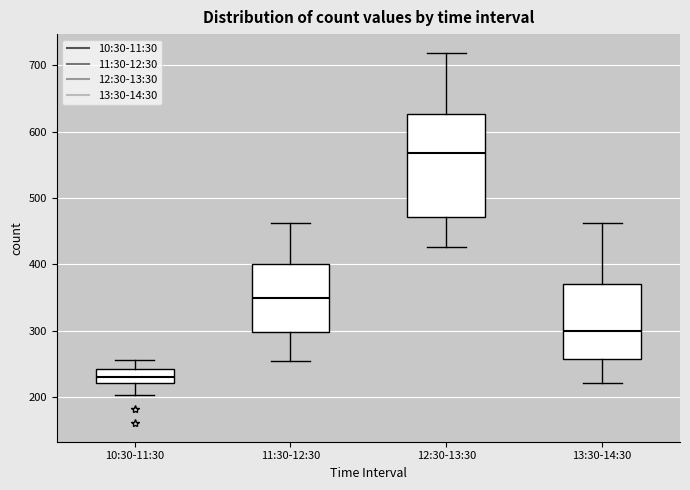

Reading left to right, transcribe this box plot: for each box, give where its median line is, the range the box spans, and where its two whiskers end, as read against the y-axis. The values are not printed on the chart, so give them approximately, as read against the axis.

10:30-11:30: median 230, box 220 to 240, whiskers 200 to 260
11:30-12:30: median 350, box 300 to 400, whiskers 250 to 460
12:30-13:30: median 570, box 470 to 630, whiskers 430 to 720
13:30-14:30: median 300, box 260 to 370, whiskers 220 to 460